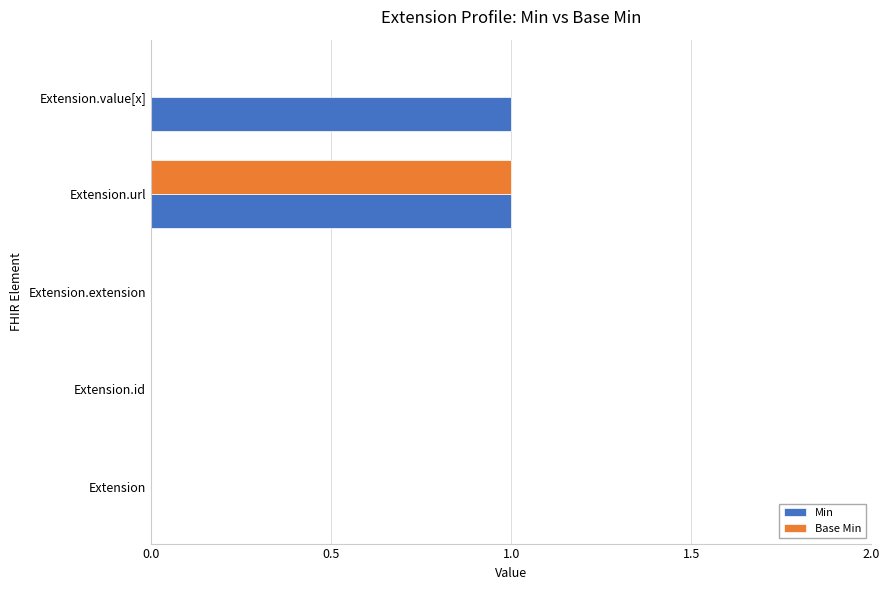

At which category is the sum across all series the highest?

Extension.url